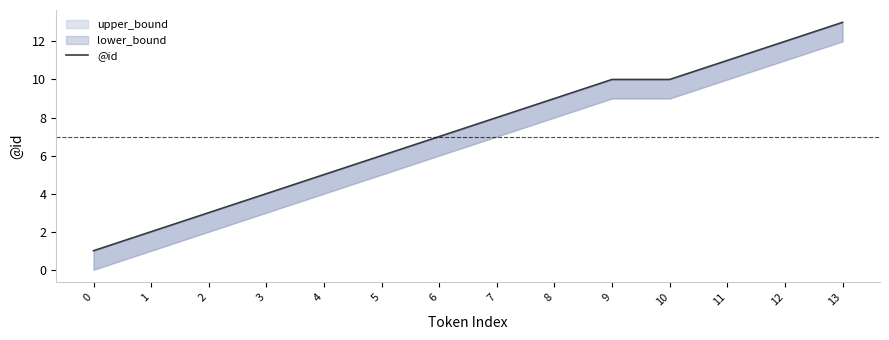

Is it true that the value at 10 is 10?

True